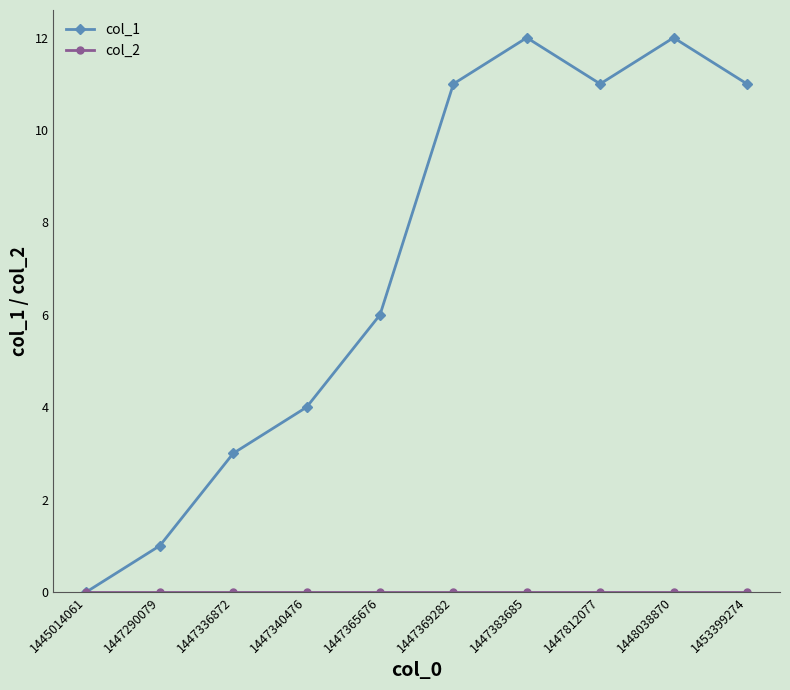

Which series has the largest total across all categories?

col_1